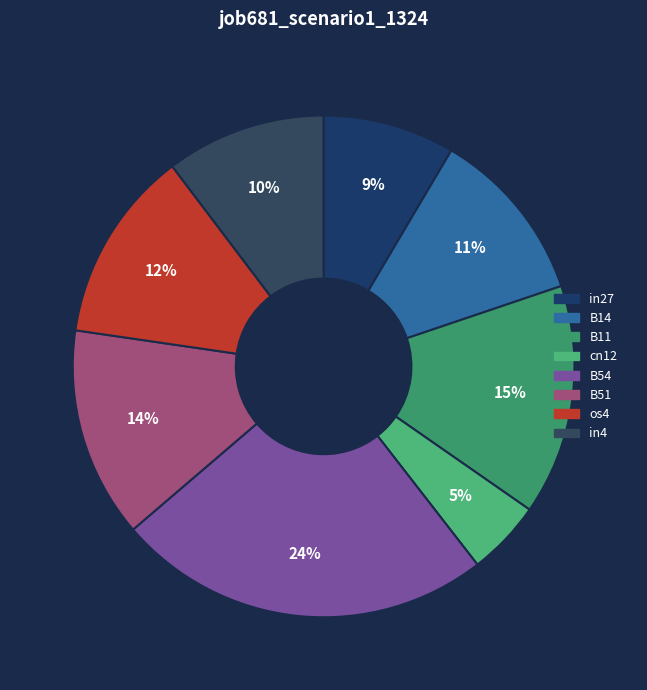

How much of the chart is everything except in27?

91.5%